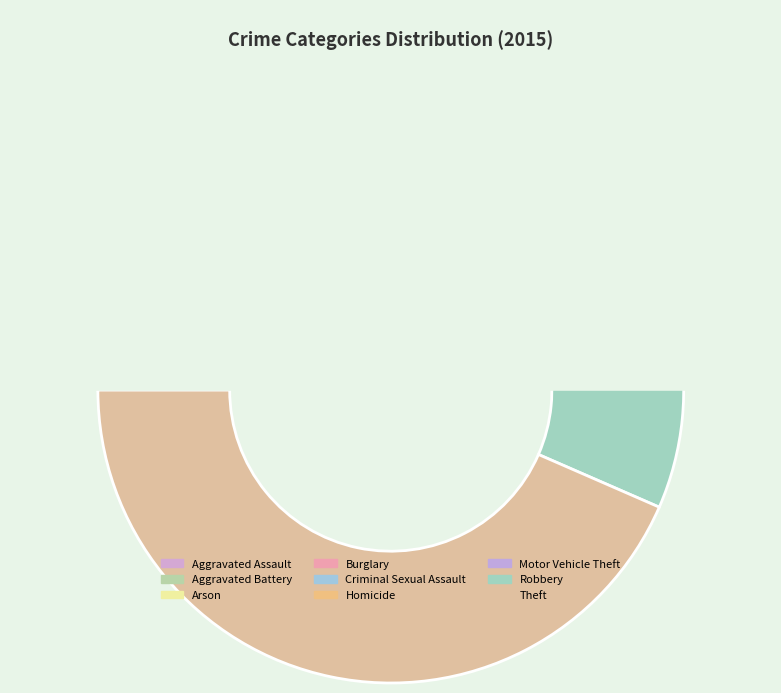

Which slice is the smallest?

Arson